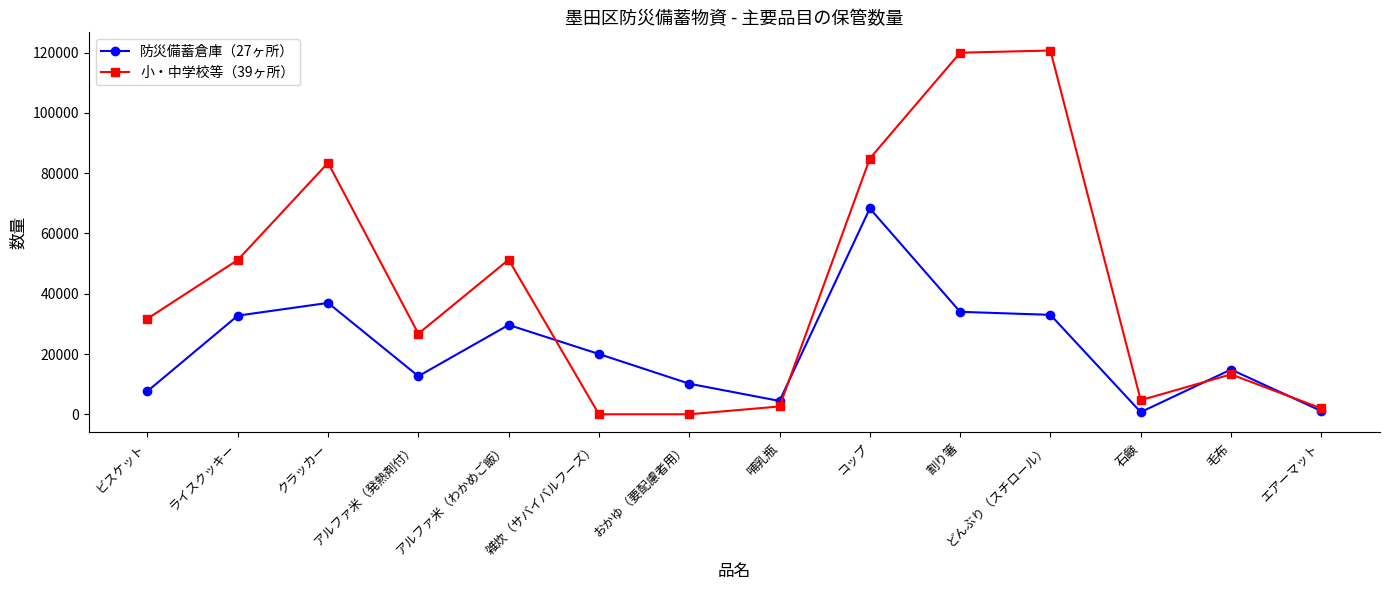

Count the number of data series in this chart.

2